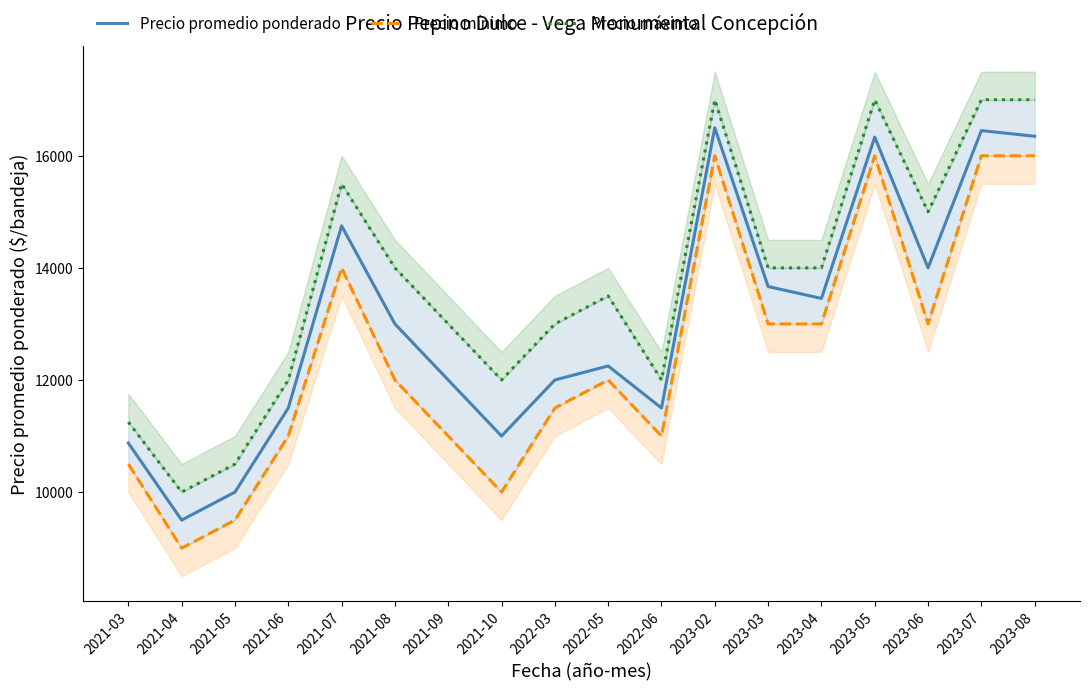

List the series in order of their overall mean, lowest first.

Precio mínimo, Precio promedio ponderado, Precio máximo